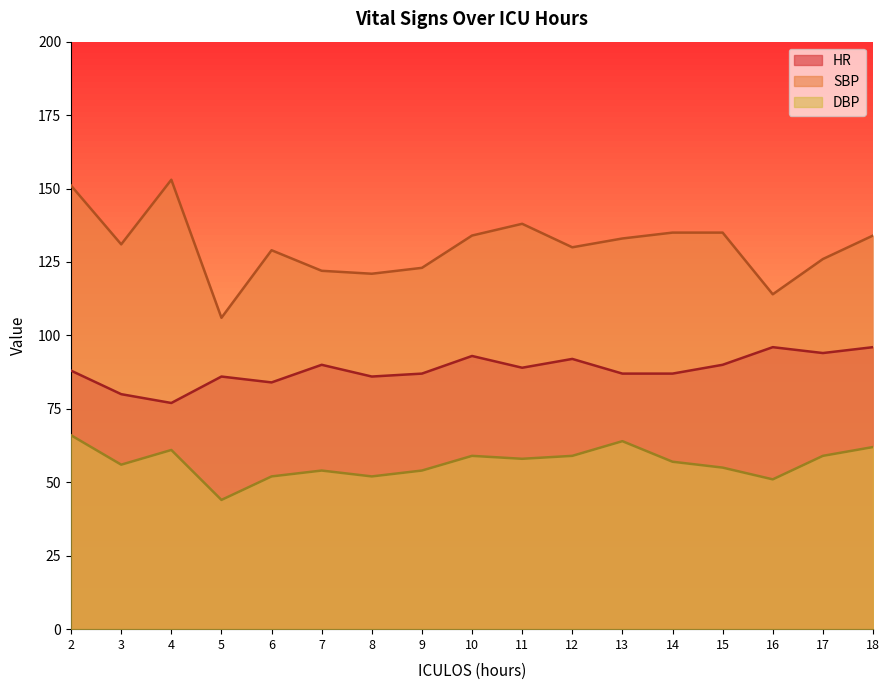

What is the difference between the maximum and minimum values in the DBP series?

22